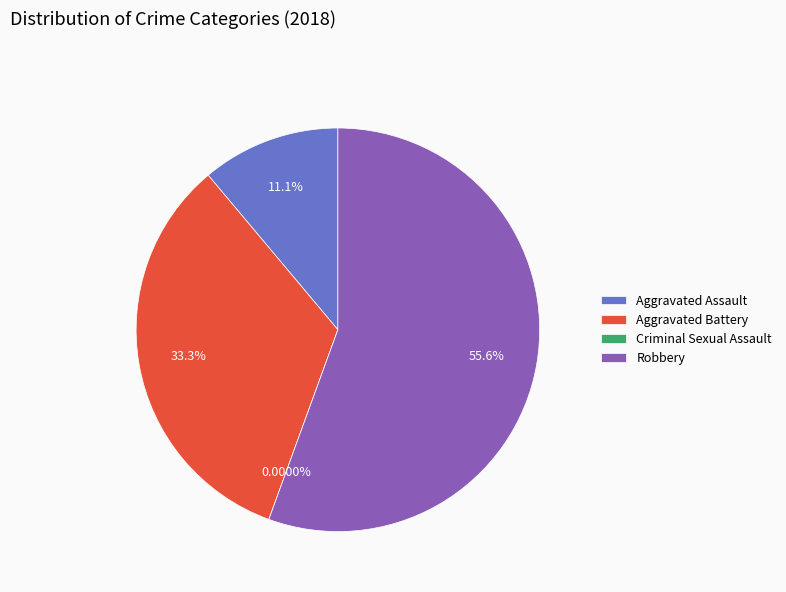

Is it true that Aggravated Assault is 4% of the pie?

False